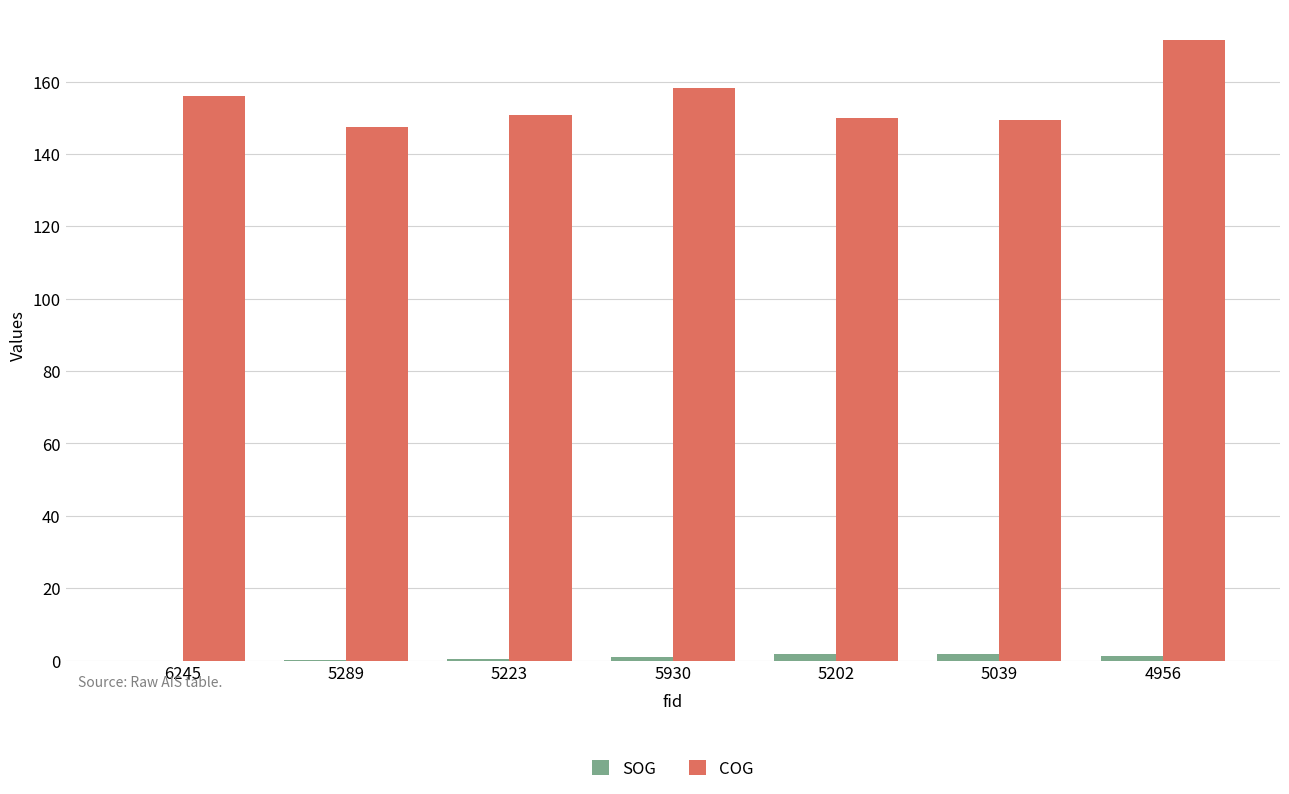

Is the value of COG at 5202 greater than the value of SOG at 4956?

Yes